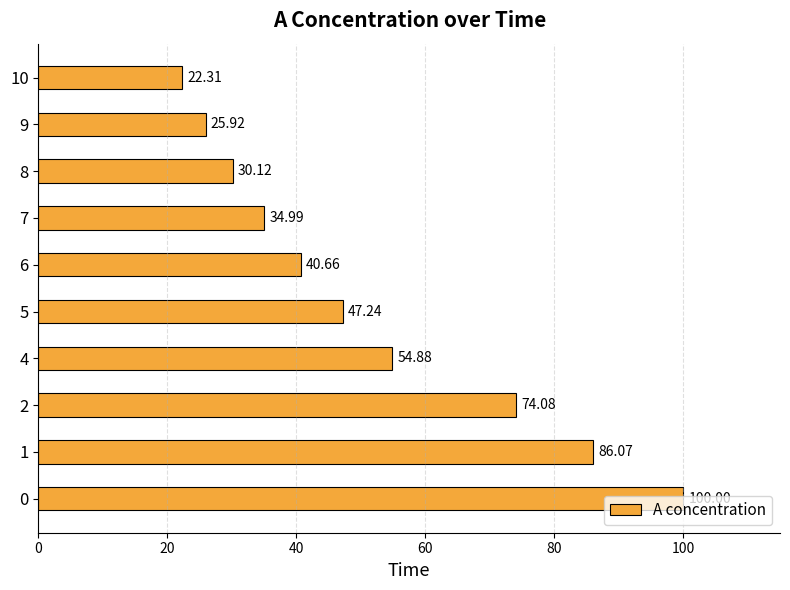

List the labels in order of value, largest first.

0, 1, 2, 4, 5, 6, 7, 8, 9, 10